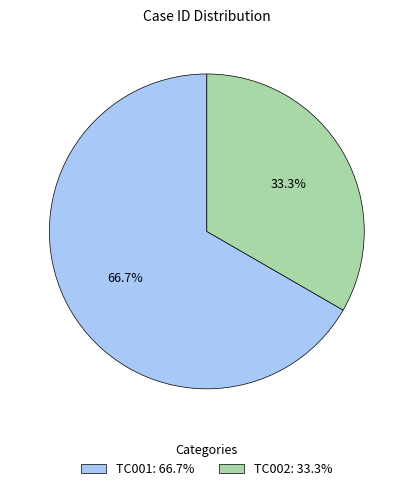

Which slice is the smallest?

TC002